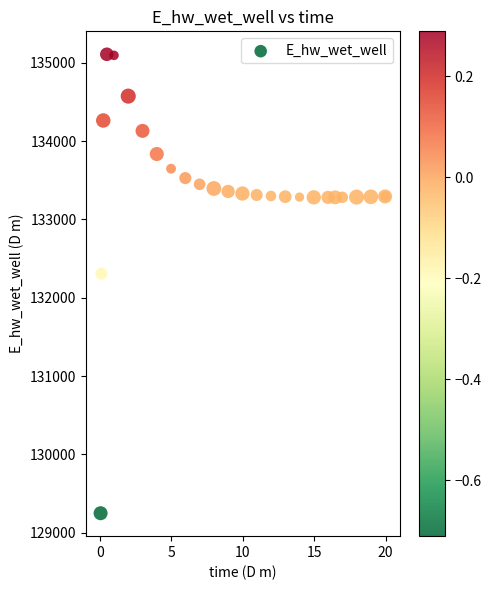

What Y value in the scatter plot is closest to 132178?

132306.4